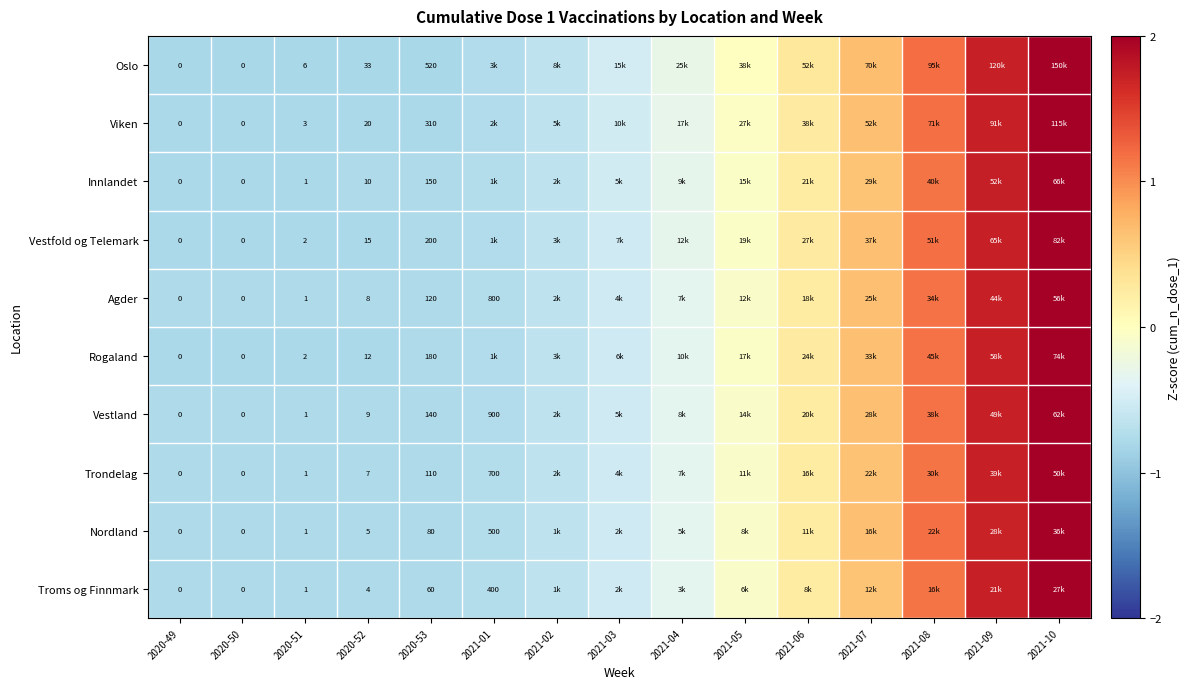

Is the value of Rogaland at 2020-52 greater than the value of Troms og Finnmark at 2020-51?

Yes